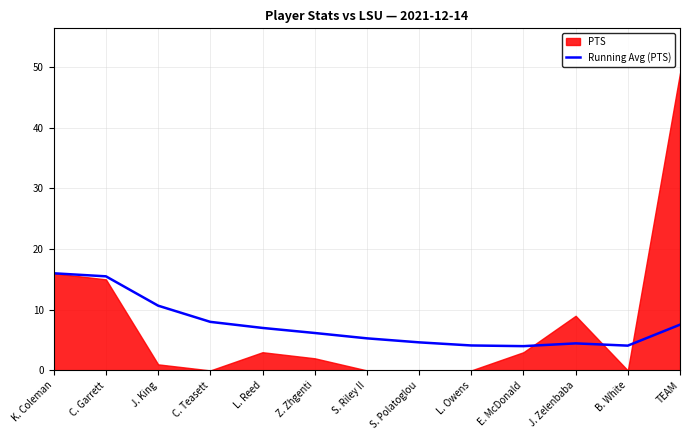

Where is Running Avg (PTS) nearest to the value 10?

J. King